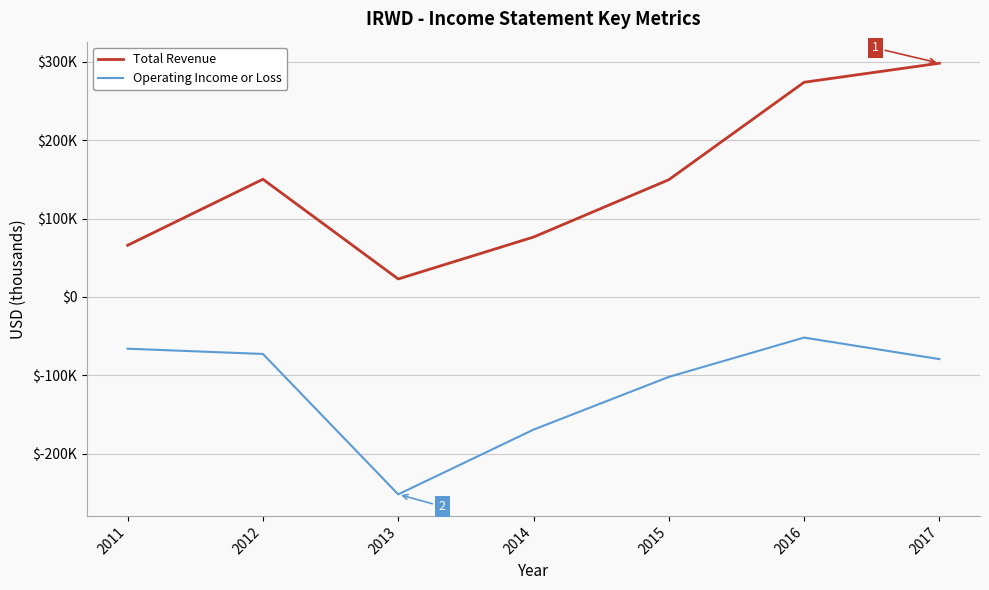

Is it true that Total Revenue equals 31193 at 2013?

False